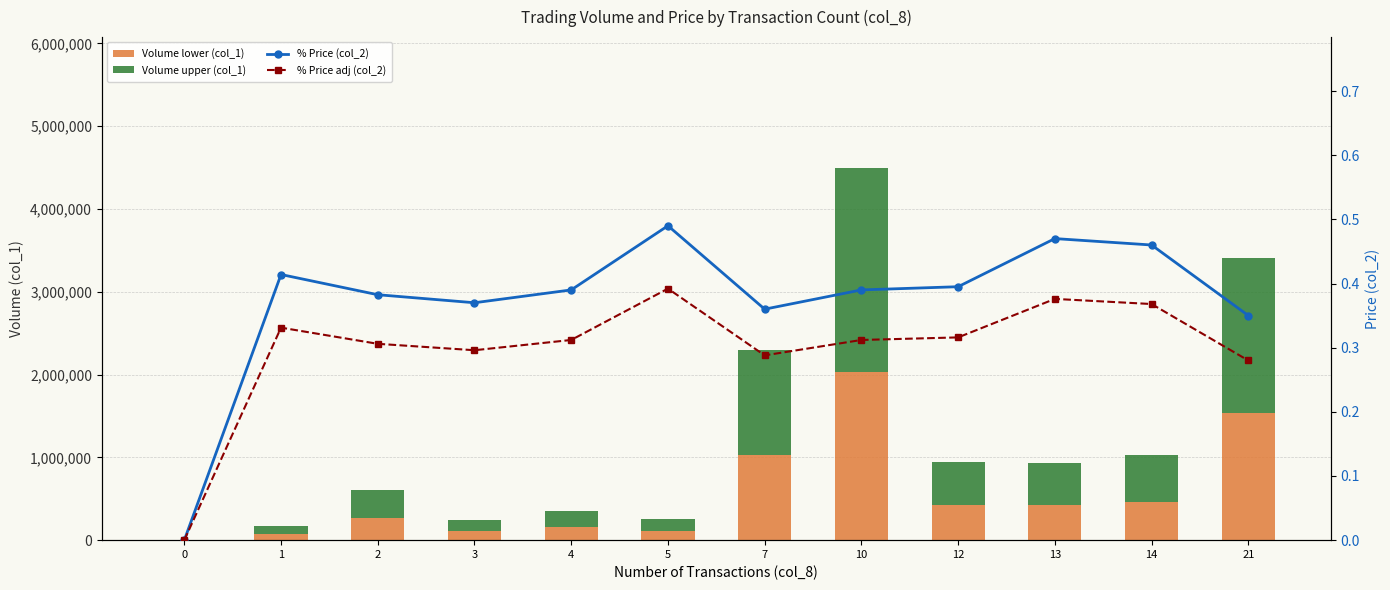

How many series are shown in this chart?

4